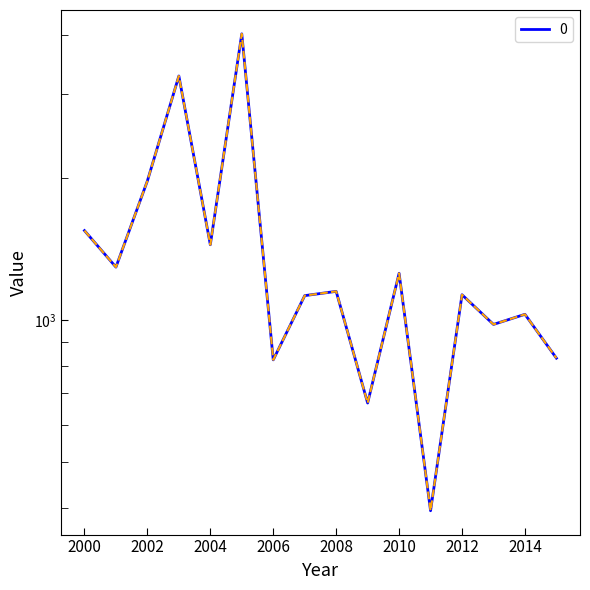

Rank the categories by value from lowest to highest.

2011-10-15, 2009-10-15, 2006-10-15, 2015-10-15, 2013-10-15, 2014-10-15, 2007-10-15, 2012-10-15, 2008-10-15, 2010-10-15, 2001-10-15, 2004-10-15, 2000-10-15, 2002-10-15, 2003-10-15, 2005-10-15